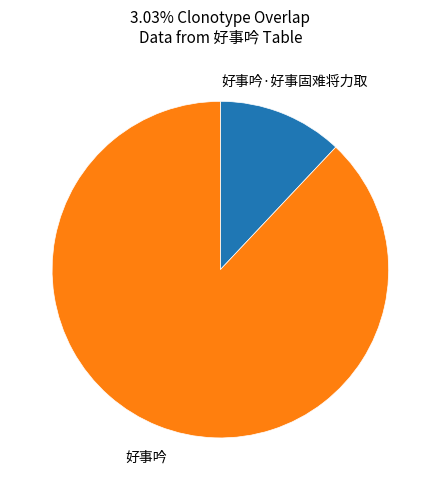

Rank the categories by value from highest to lowest.

好事吟, 好事吟·好事固难将力取